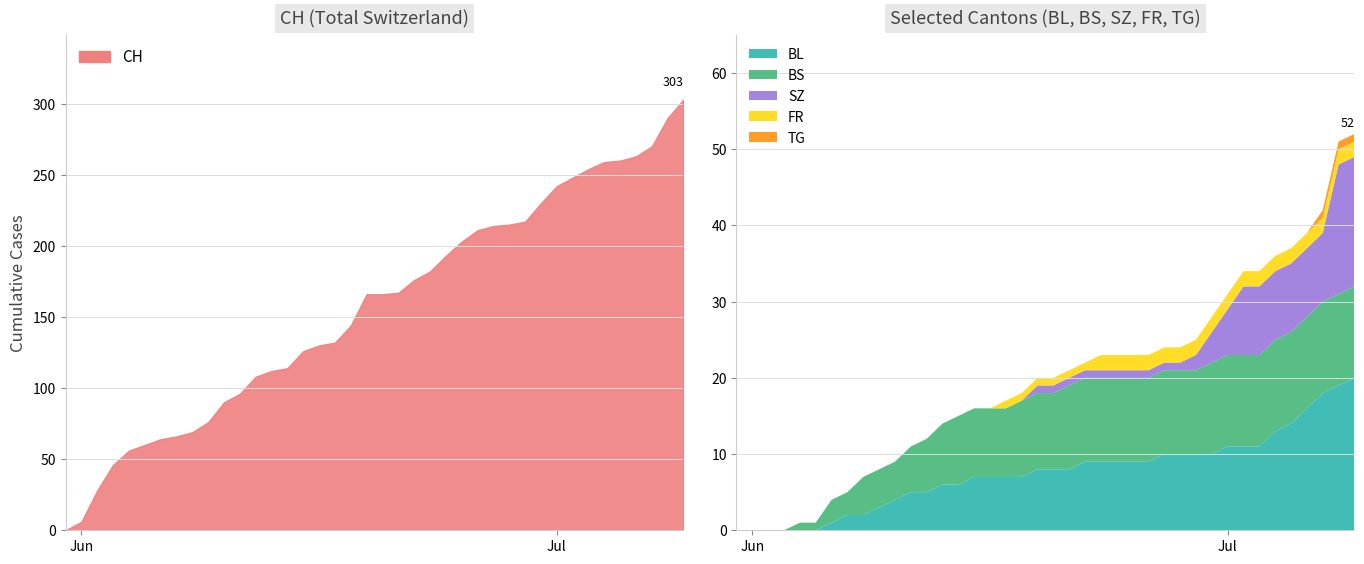

True or false: BS has more than 0 interior local peaks.

False